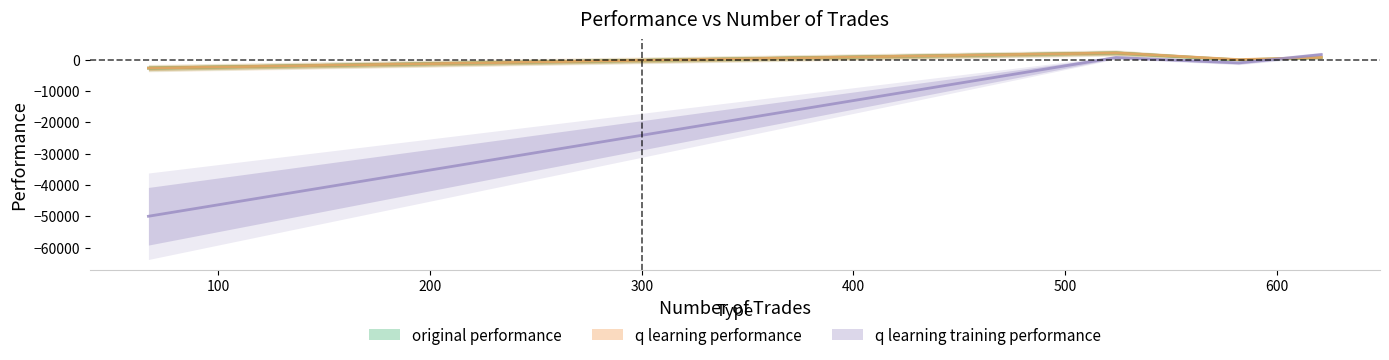

Is it true that original performance equals 2147.4 at 524?

True